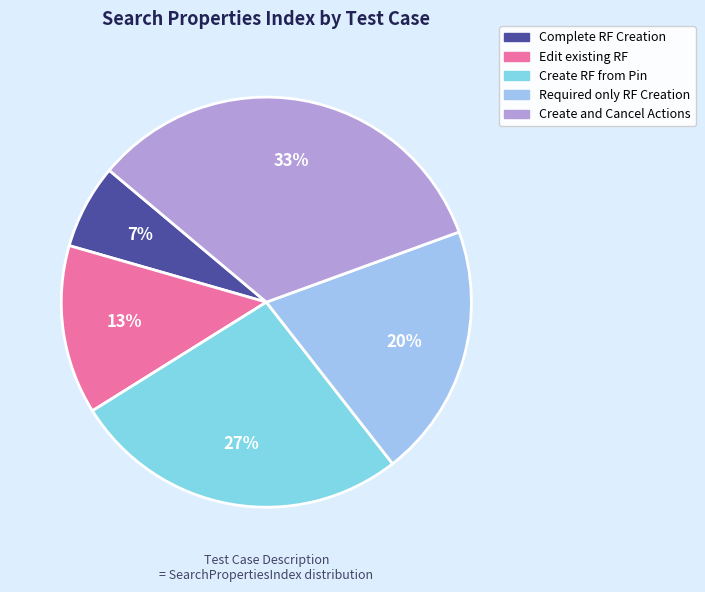

Combined, what portion of the pie is Complete RF Creation and Required only RF Creation?

26.7%